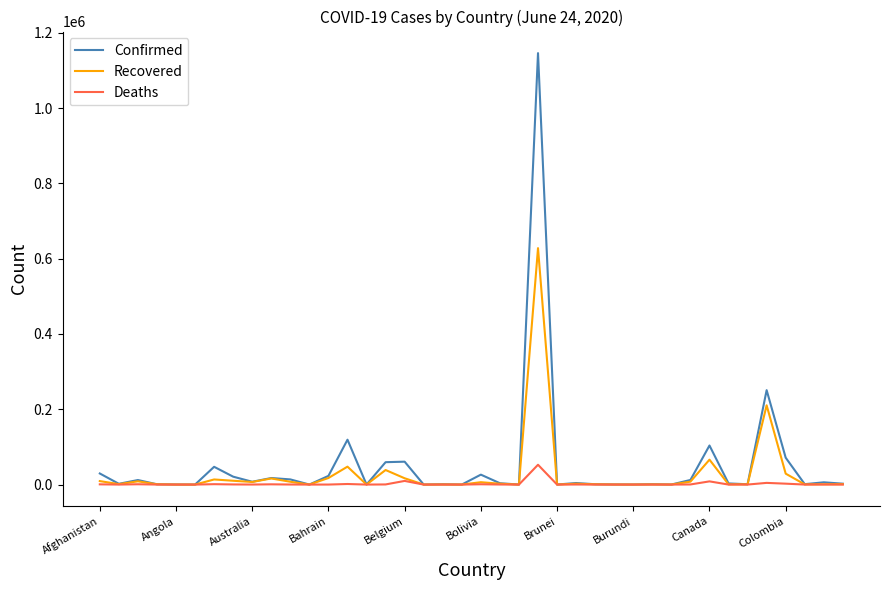

What is the maximum value for Recovered?

627963